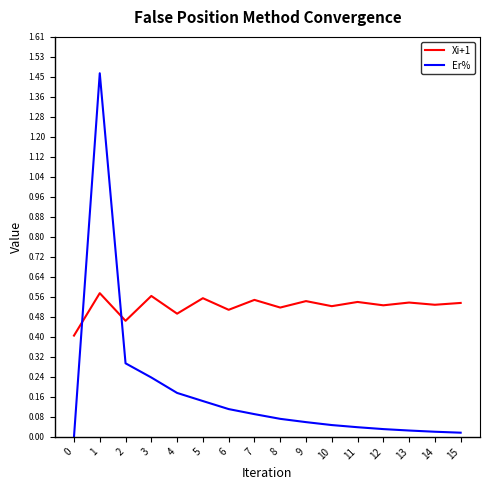

Which series has the largest total across all categories?

Xi+1